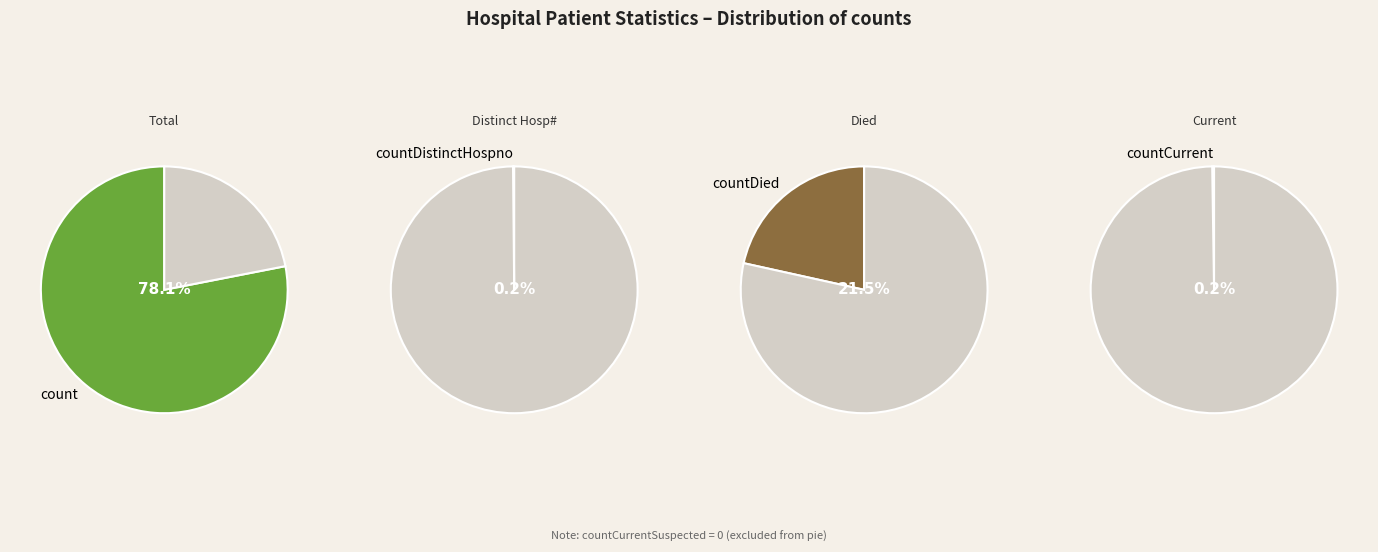

Combined, what portion of the pie is countDied and countCurrentSuspected?

21.5%